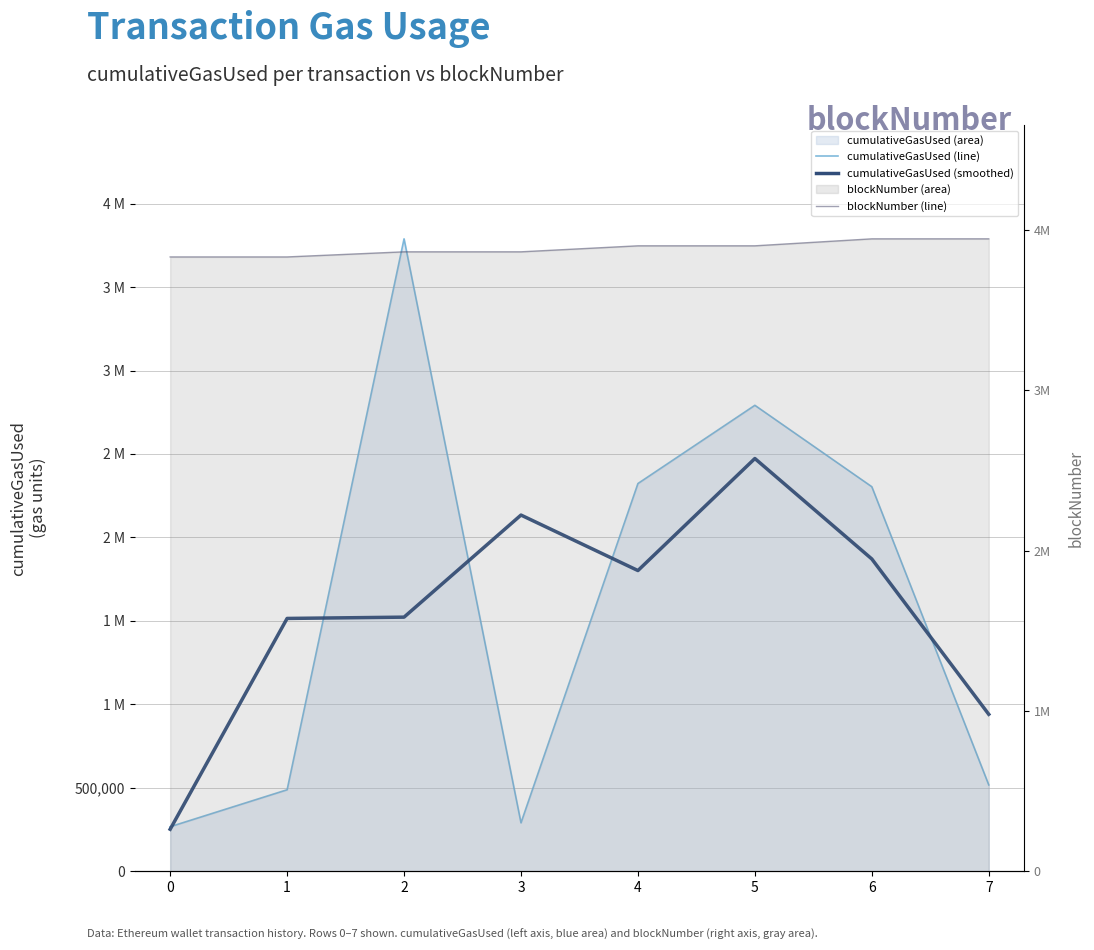

True or false: blockNumber (line) has more than 0 interior local peaks.

False